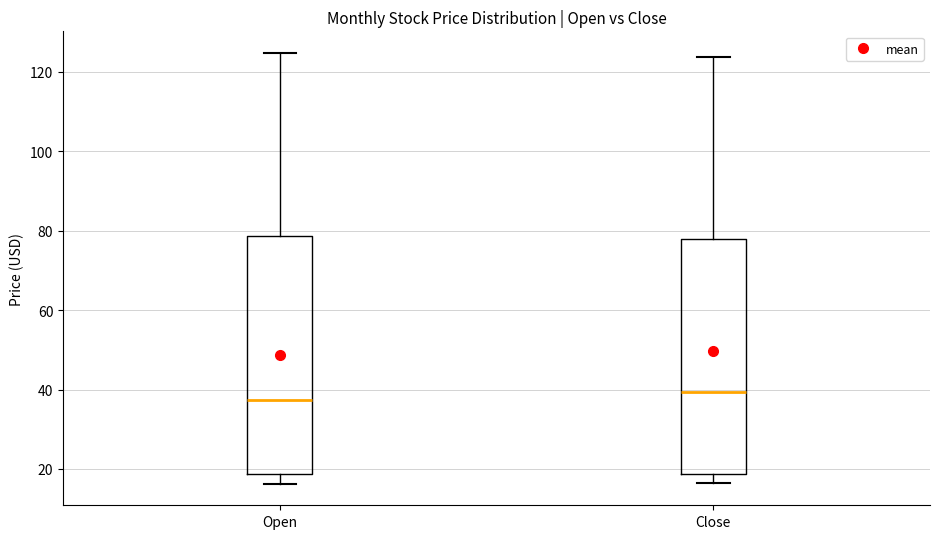

Where does the upper whisker of the box for Open end on the y-axis? The values are not printed on the chart, so give them approximately, as read against the axis.

124